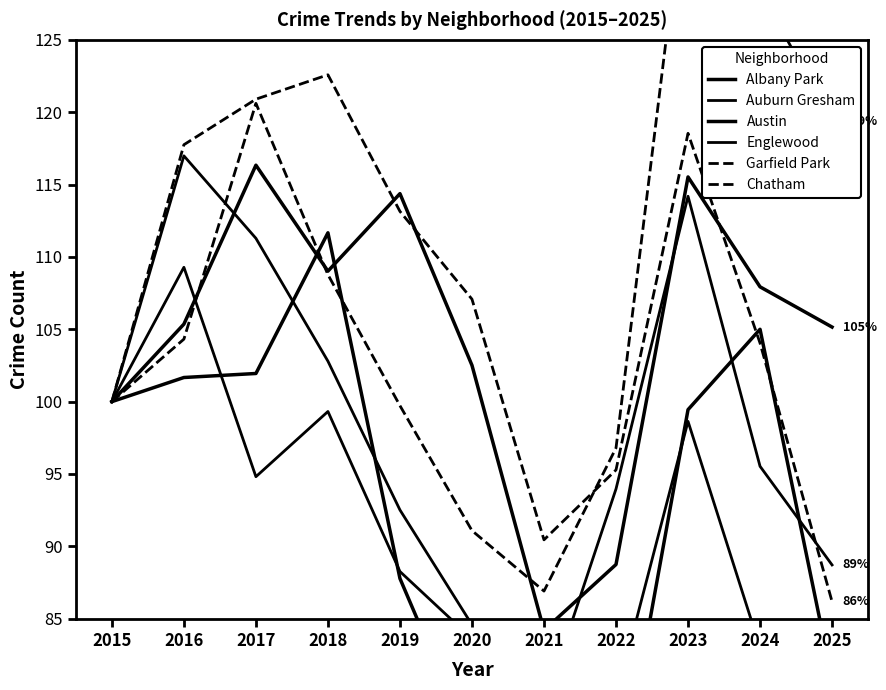

The Albany Park series shows 65.8 at 2017. True or false?

False